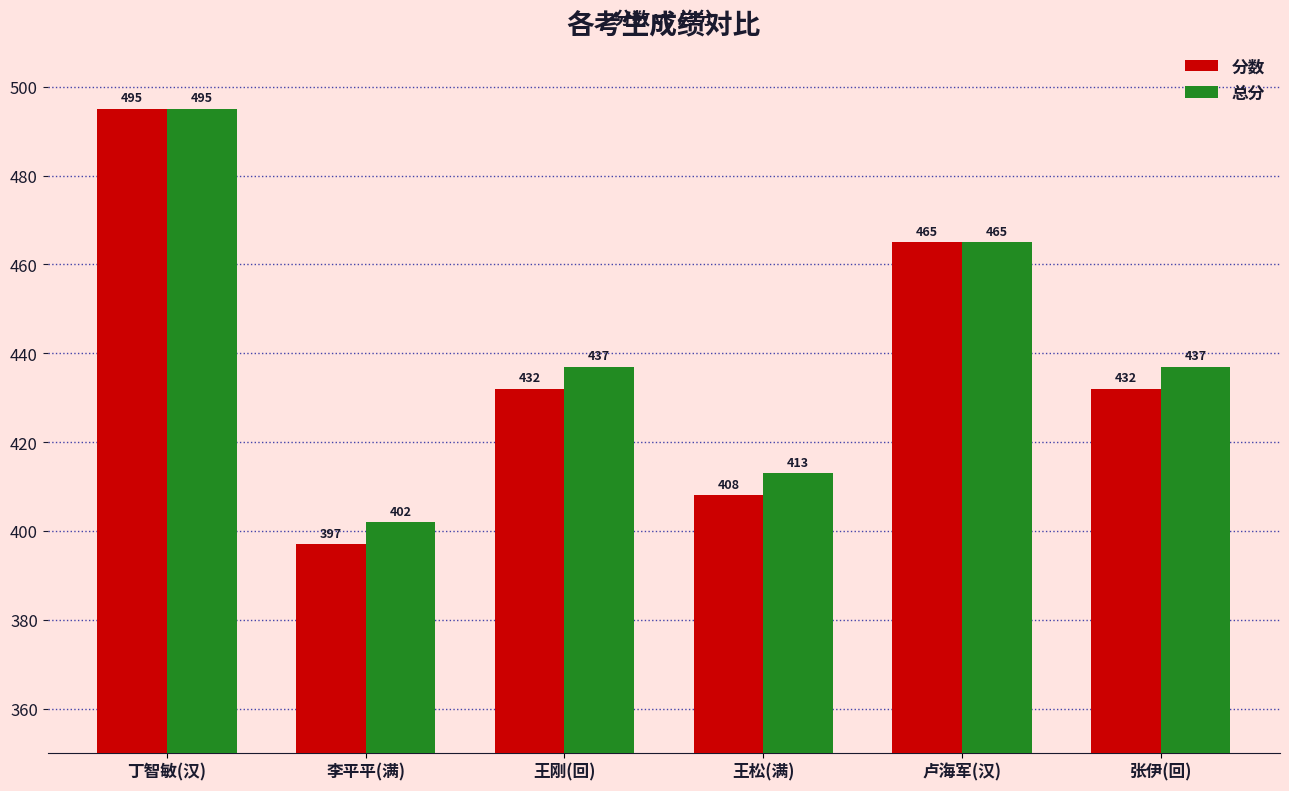

What is the label of the 2nd bar from the right?

卢海军(汉)